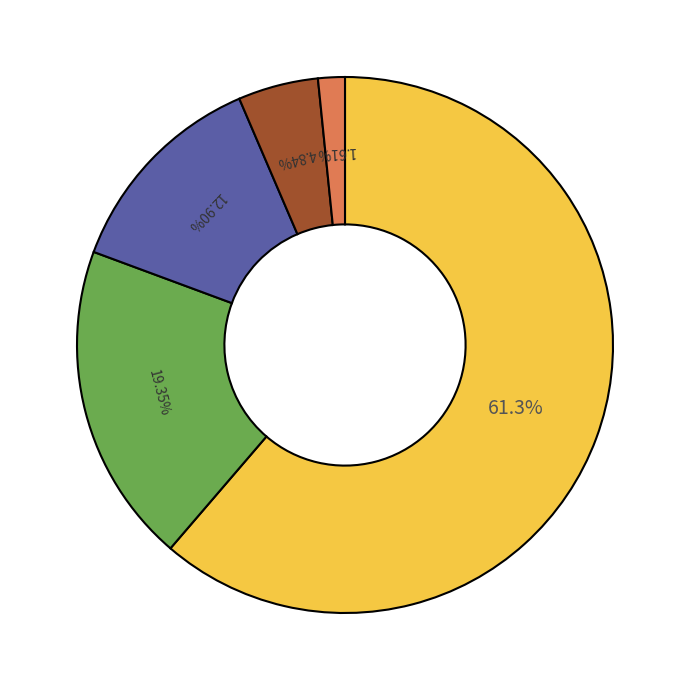

Is there any slice that represents more than half of the pie?

Yes